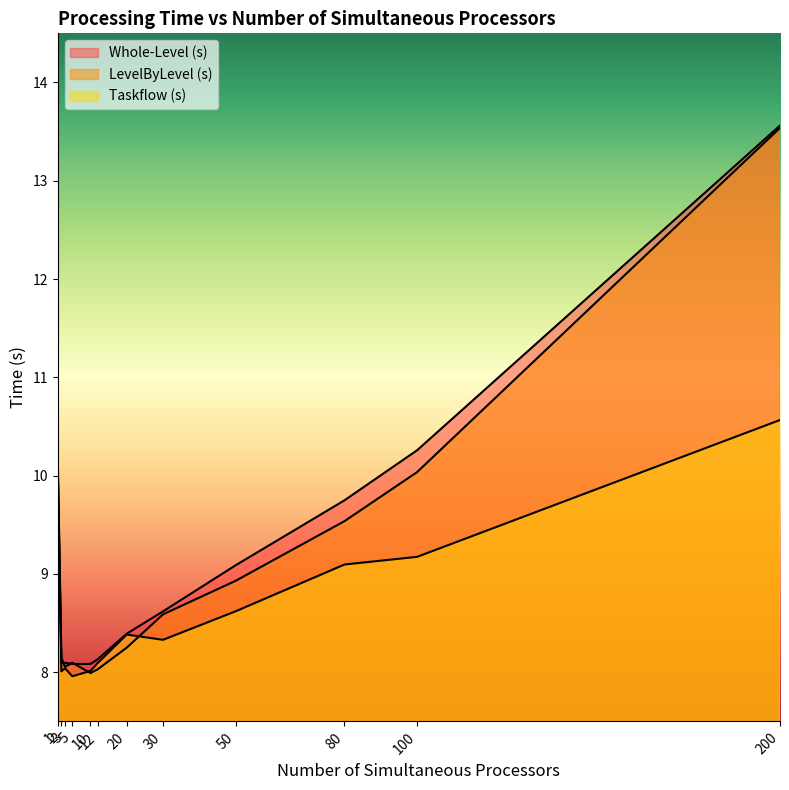

True or false: Taskflow (s) has more than 0 interior local peaks.

True